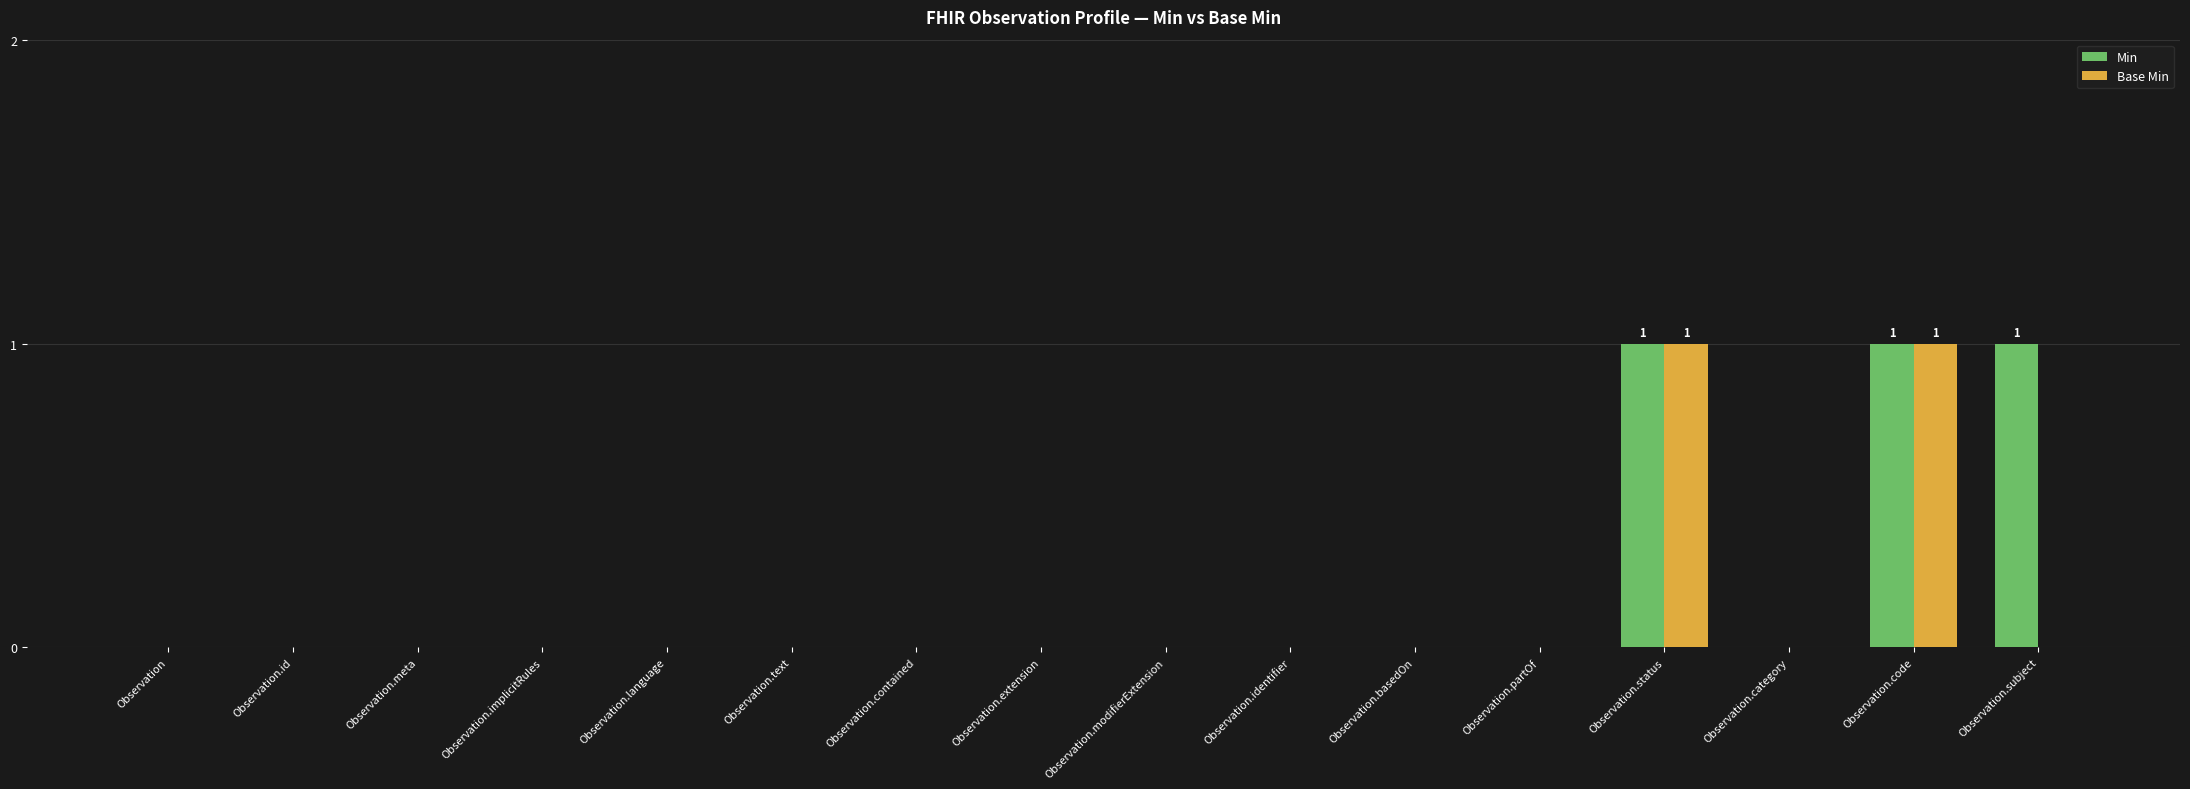

What is the sum of all Min values?

3